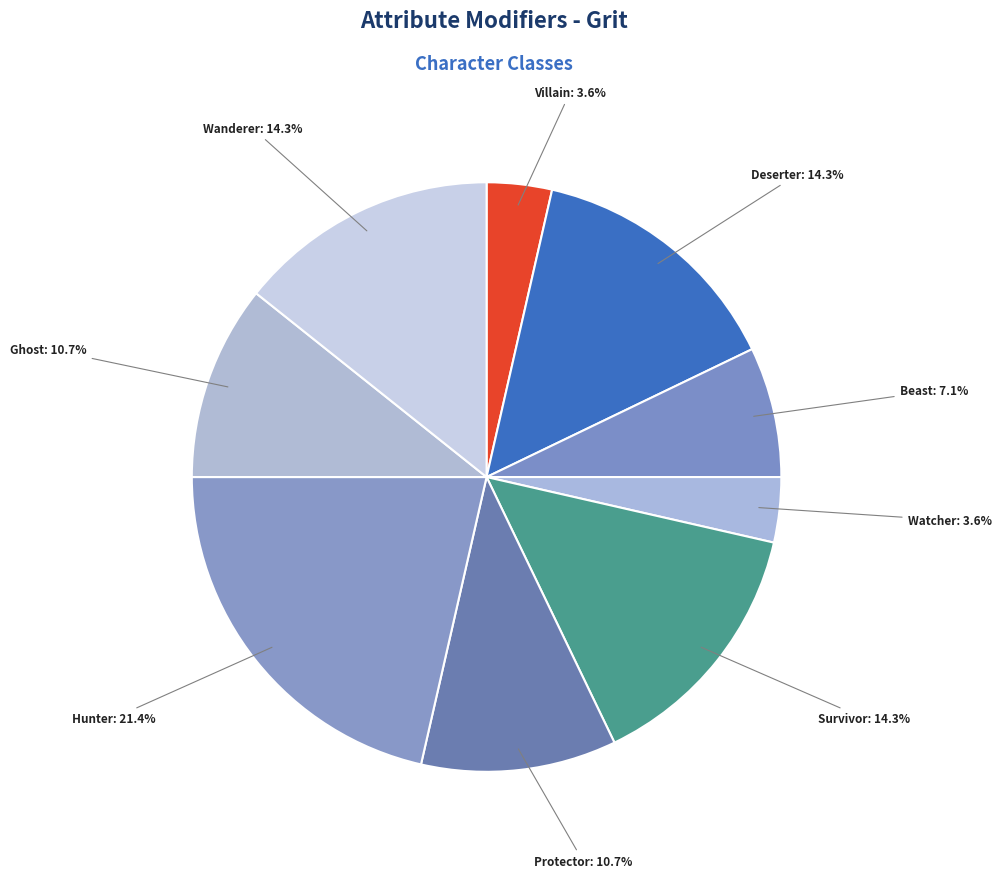

Which category has the biggest portion of the pie?

Hunter